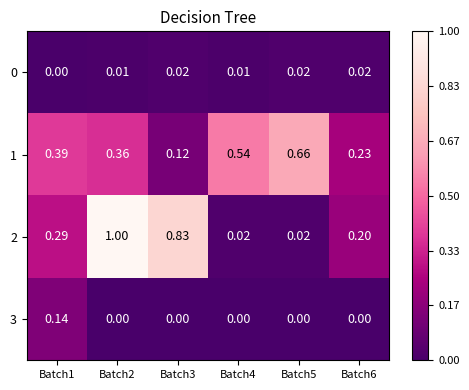

Is the value of 1 at Batch4 greater than the value of 3 at Batch5?

Yes